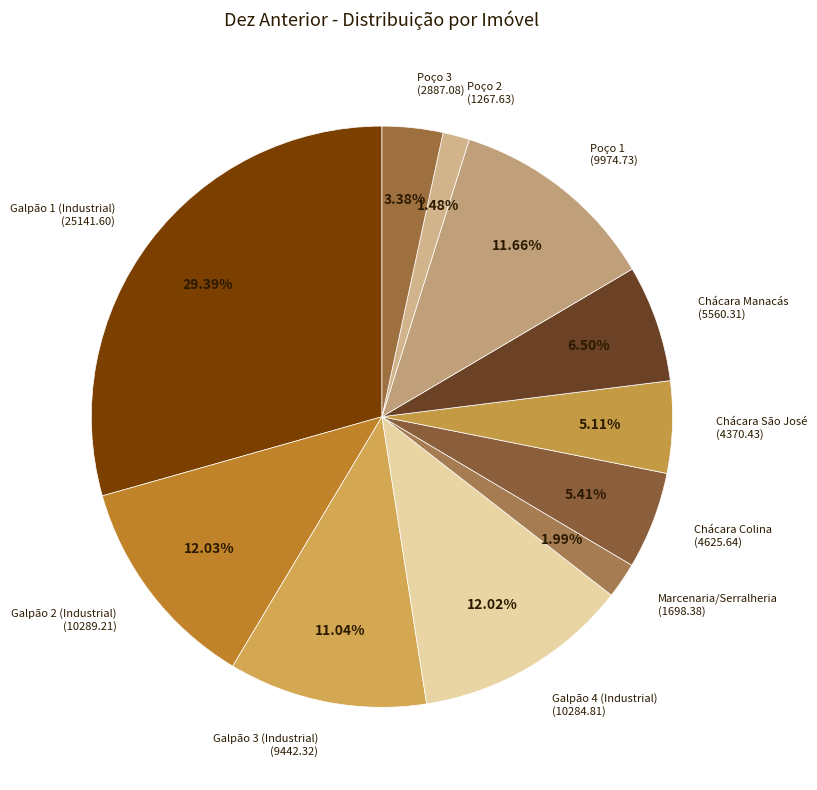

Count the number of slices in the pie.

11